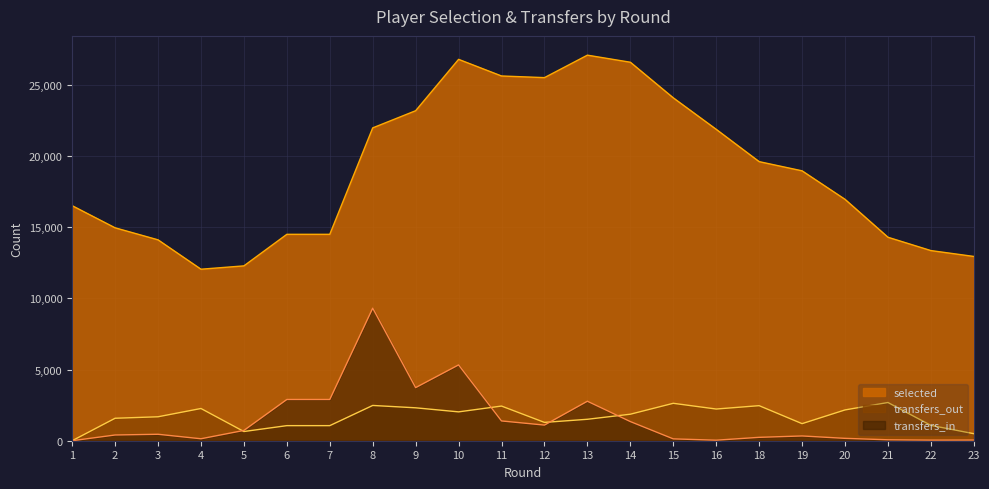

What are all the series names shown in the legend?

selected, transfers_out, transfers_in